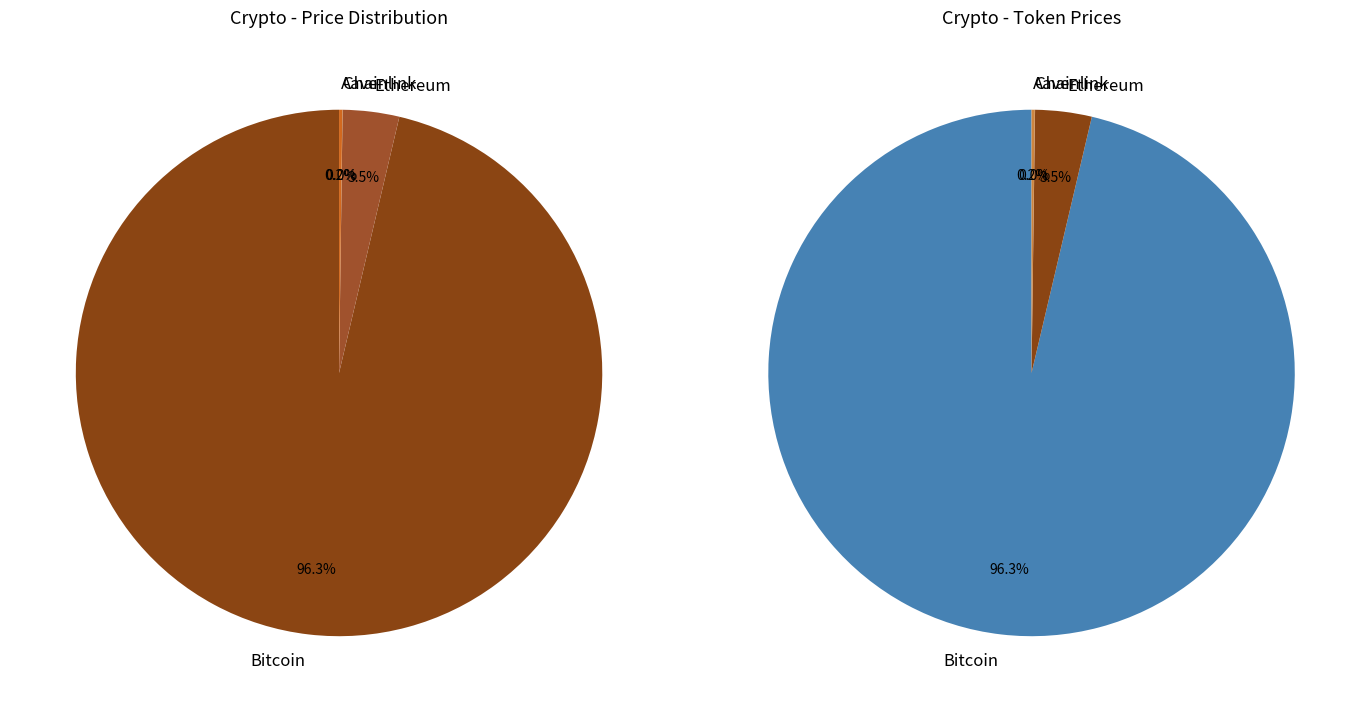

To the nearest percent, what is the difference between the Aave and Bitcoin slice percentages?

96%